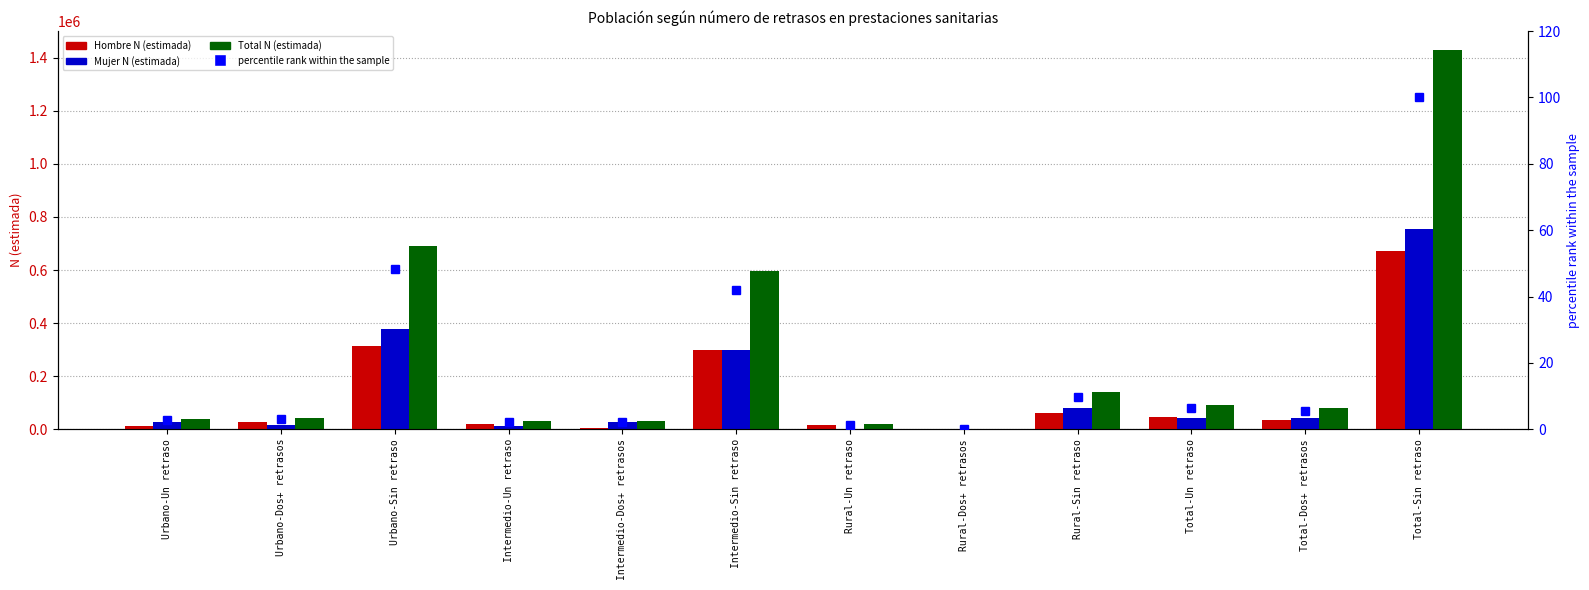

Which label corresponds to the largest value in the chart?

Total-Sin retraso